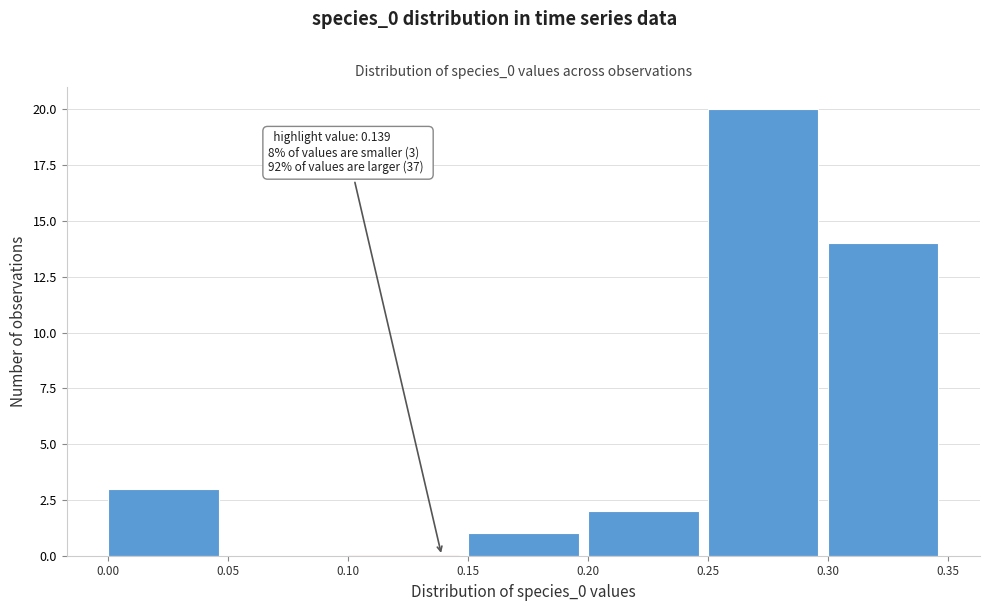

Over which range of the x-axis is the bar tallest?

0.25 to 0.30